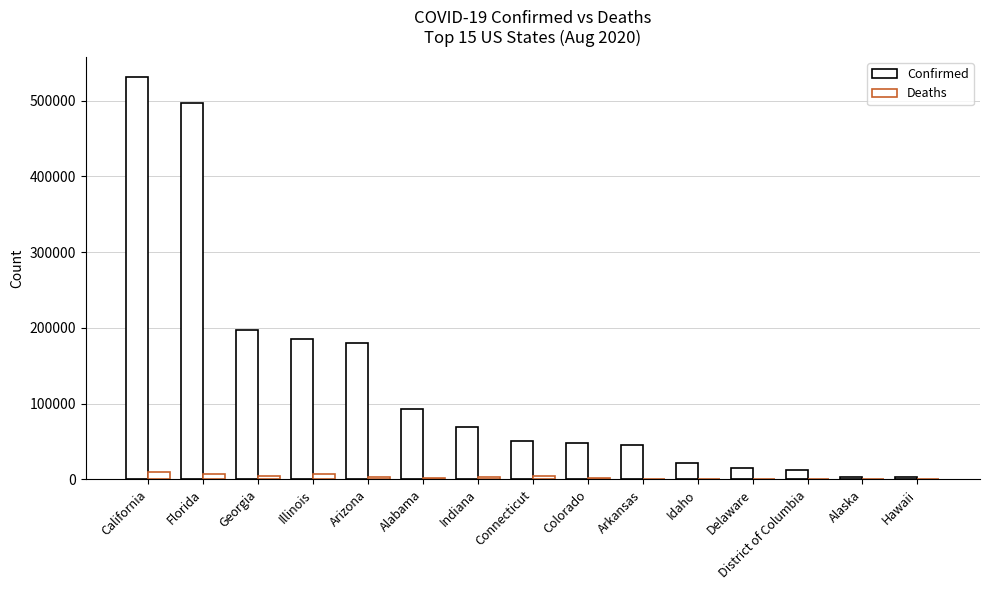

Count the number of data series in this chart.

2